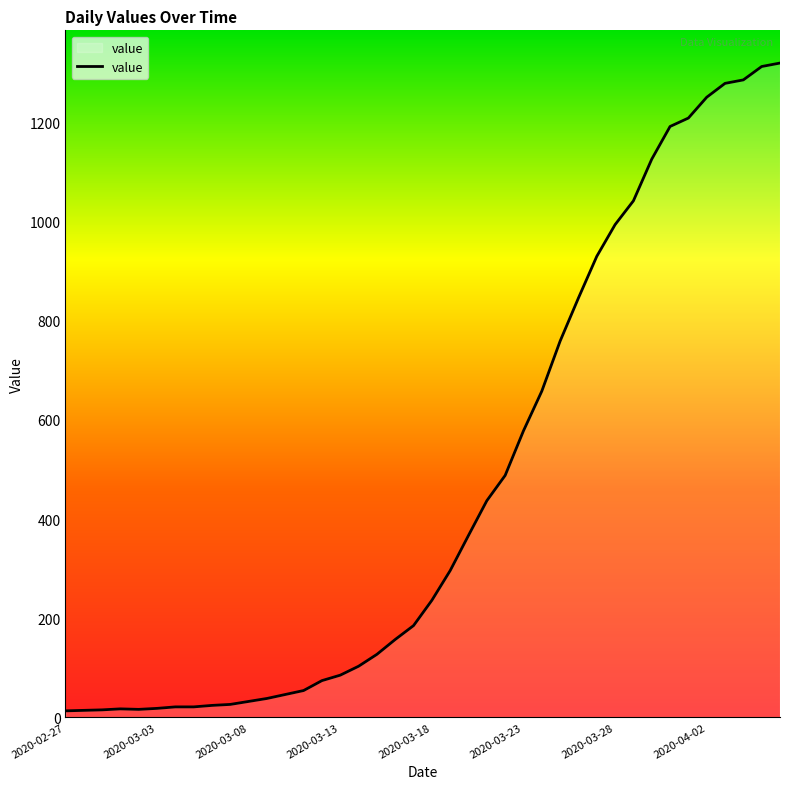

What is the greatest value displayed?

1320